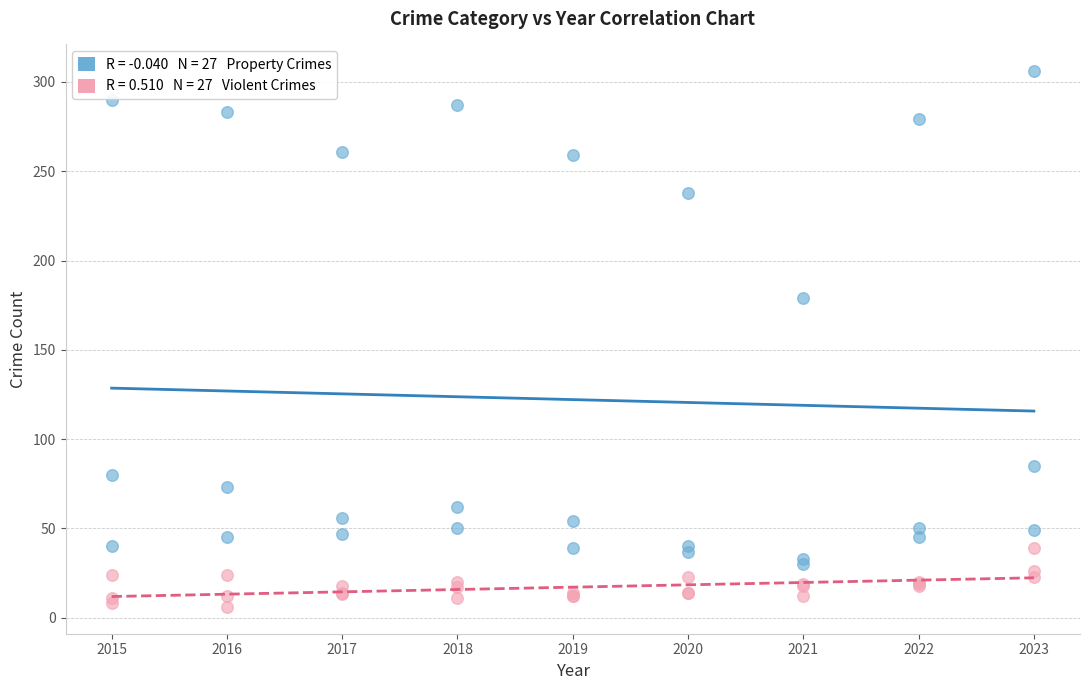

Across all series, what Y value is closest to 156?

179